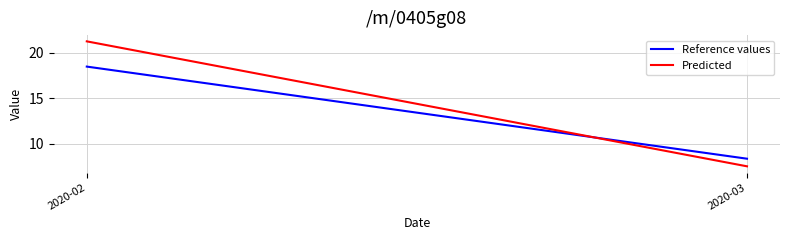

Count the number of categories in the chart.

2